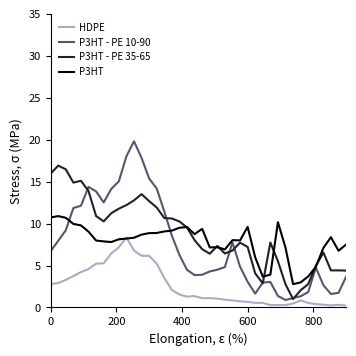

What is the lowest value of the P3HT series?

2.8